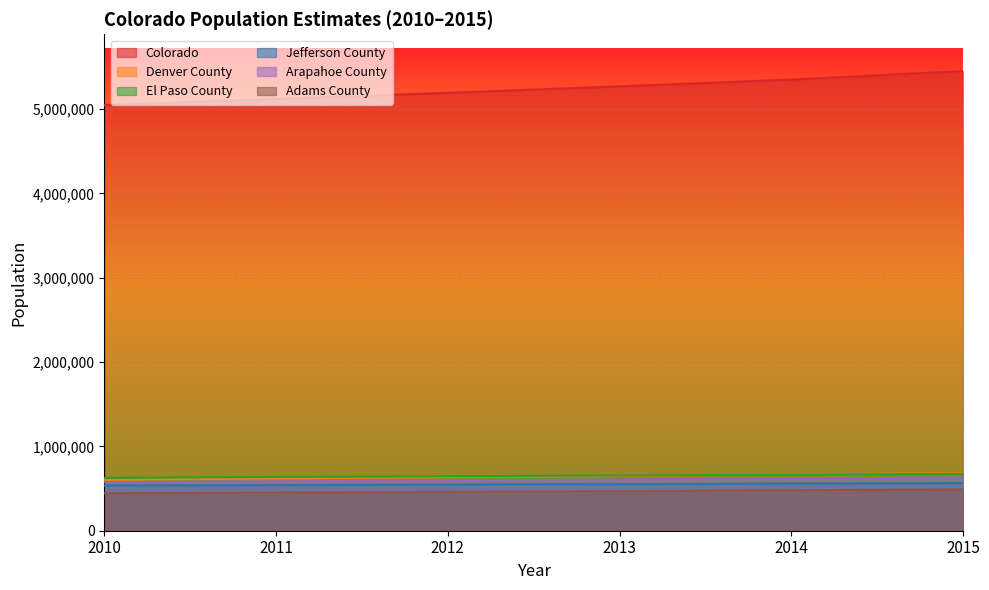

Reading left to right, transcribe all the data shown in this chart.

Colorado: 2010=5047349	2011=5121108	2012=5192647	2013=5269035	2014=5350101	2015=5450623
Denver County: 2010=603359	2011=620530	2012=635163	2013=649391	2014=664582	2015=683285
El Paso County: 2010=627031	2011=637305	2012=646003	2013=655209	2014=663129	2015=674001
Jefferson County: 2010=535548	2011=540506	2012=546602	2013=552031	2014=558819	2015=564888
Arapahoe County: 2010=574747	2011=585968	2012=596500	2013=608467	2014=619034	2015=630984
Adams County: 2010=443691	2011=452201	2012=460558	2013=469978	2014=479946	2015=490443